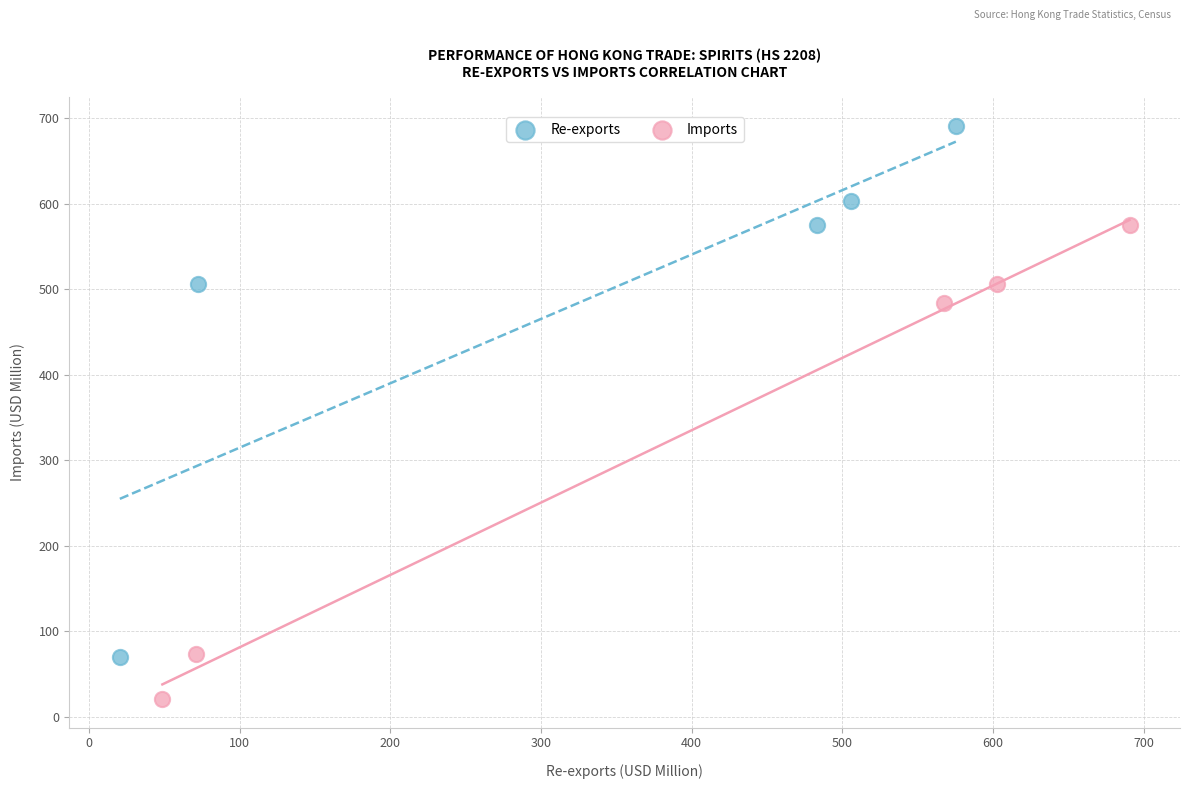

Which series reaches the maximum Y coordinate?

Re-exports